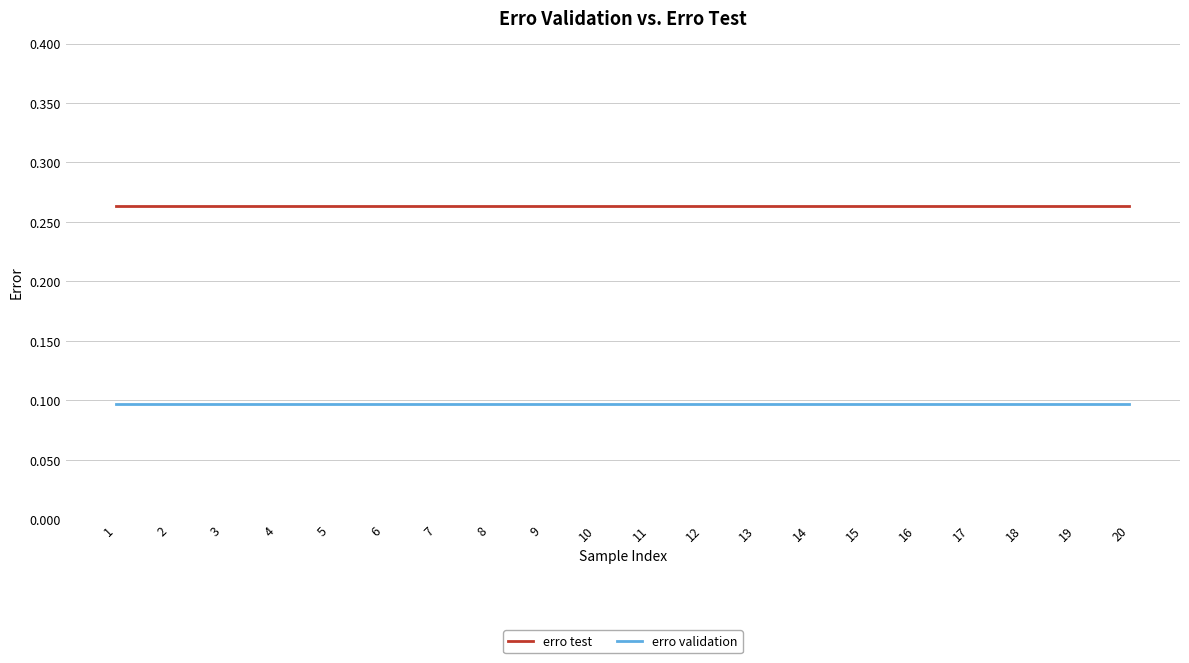

What is the highest value of the erro validation series?

0.1